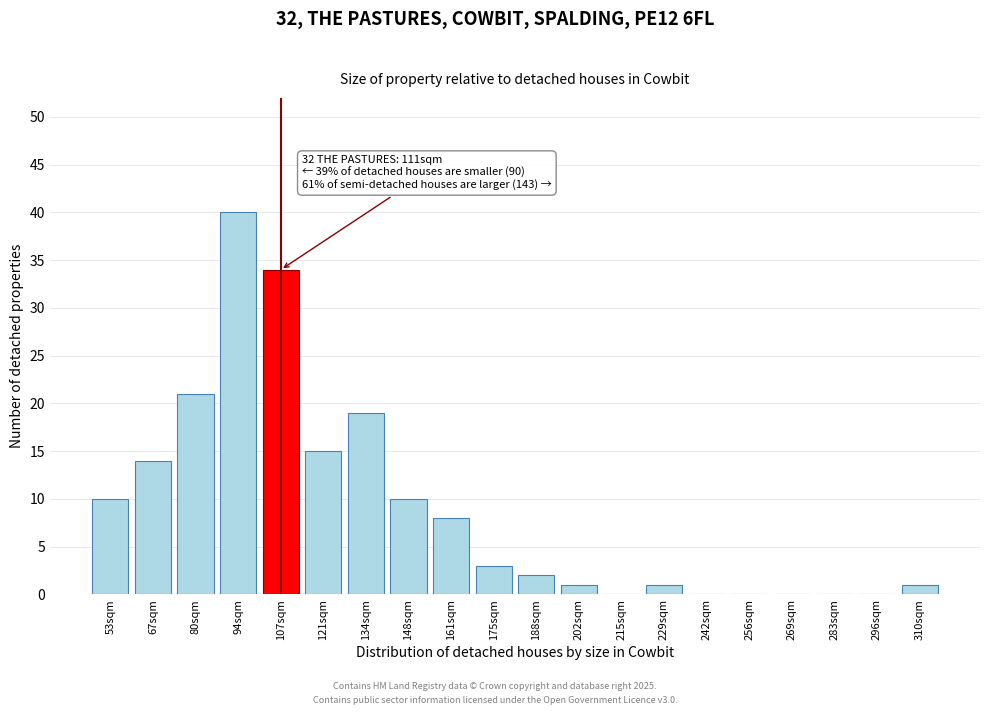

Reading left to right, extract all data points from this chart.

53sqm=10	67sqm=14	80sqm=21	94sqm=40	107sqm=34	121sqm=15	134sqm=19	148sqm=10	161sqm=8	175sqm=3	188sqm=2	202sqm=1	215sqm=0	229sqm=1	242sqm=0	256sqm=0	269sqm=0	283sqm=0	296sqm=0	310sqm=1